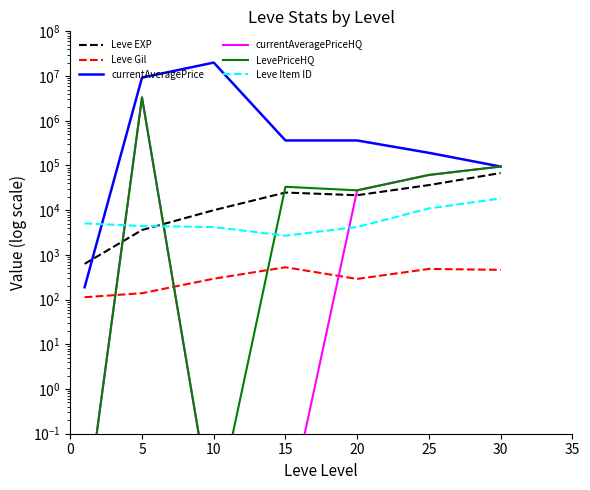

How many data points in LevePriceHQ are less than 33333?

3